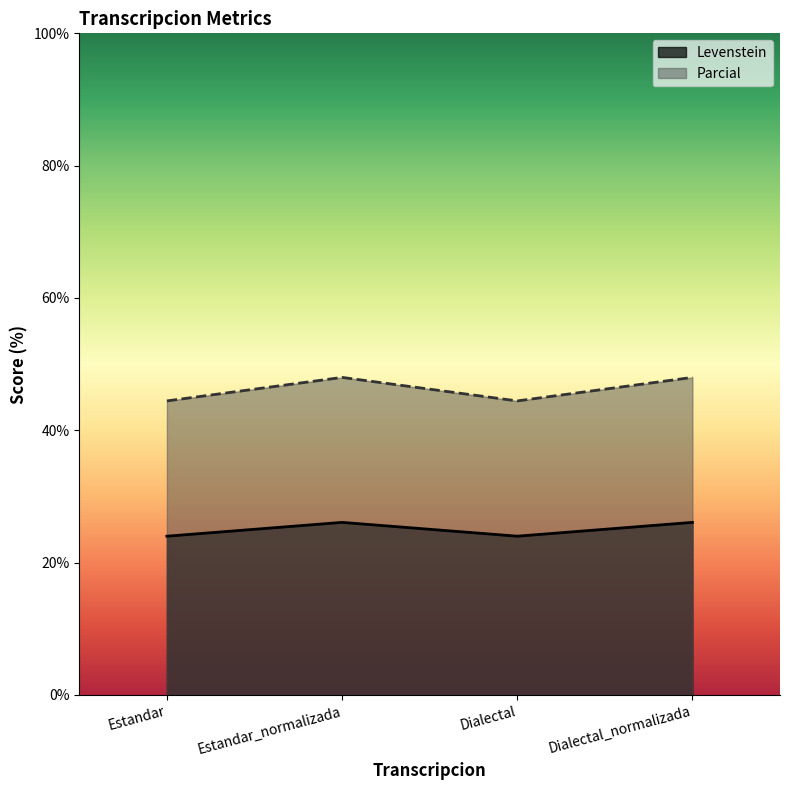

What is the sum of the Levenstein values at Estandar_normalizada and Estandar?

50.1